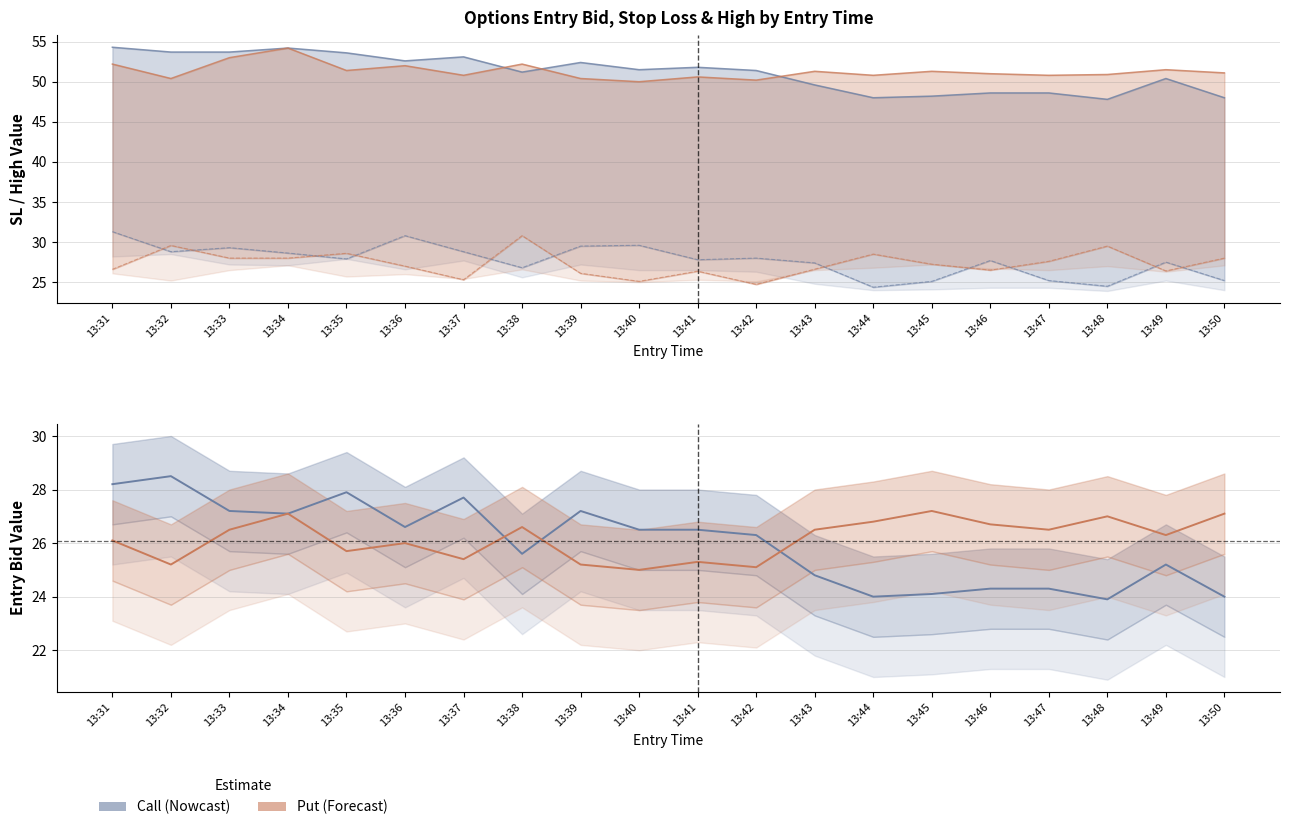

List the series in order of their peak value, highest first.

sl_C, sl_P, high_C, high_P, entry_bid_C, entry_bid_P